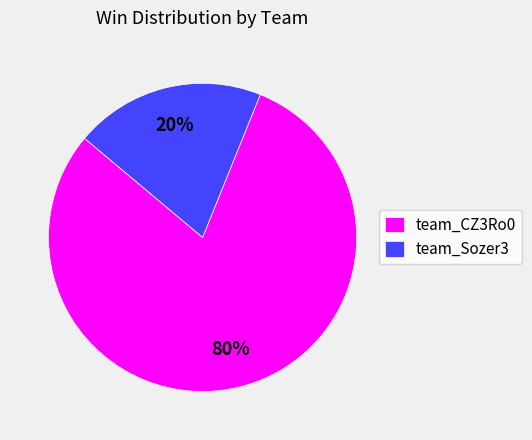

Does team_CZ3Ro0 account for over 50% of the chart?

Yes